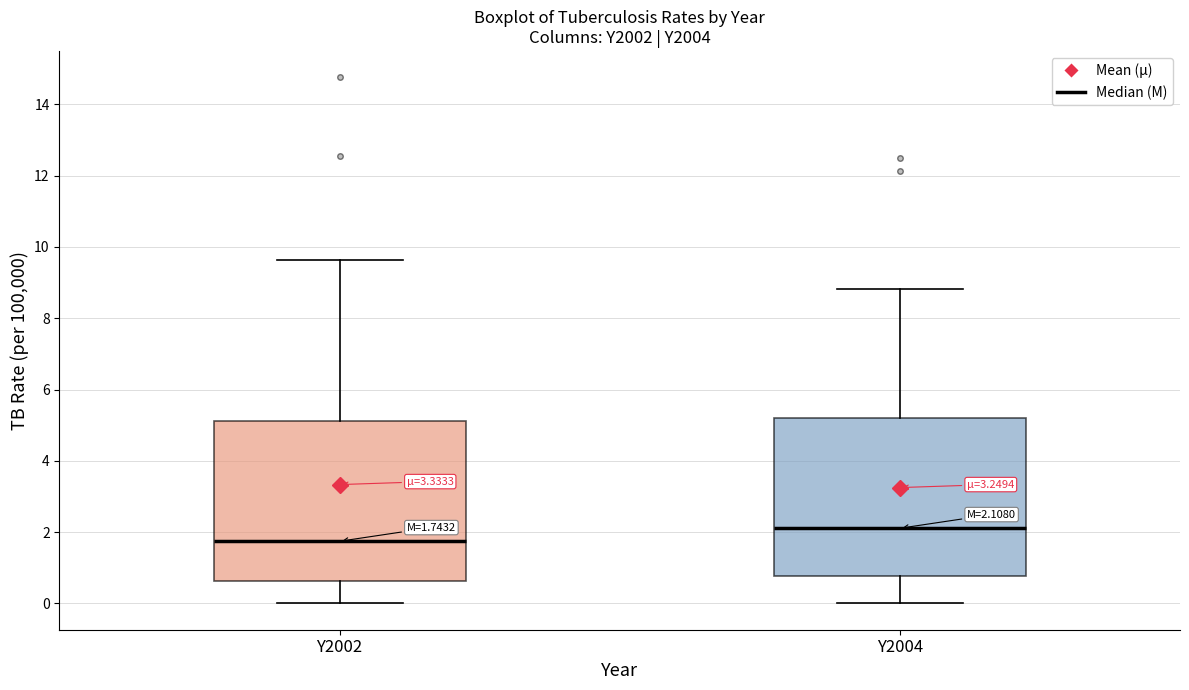

Which box's median line is the highest?

Y2004